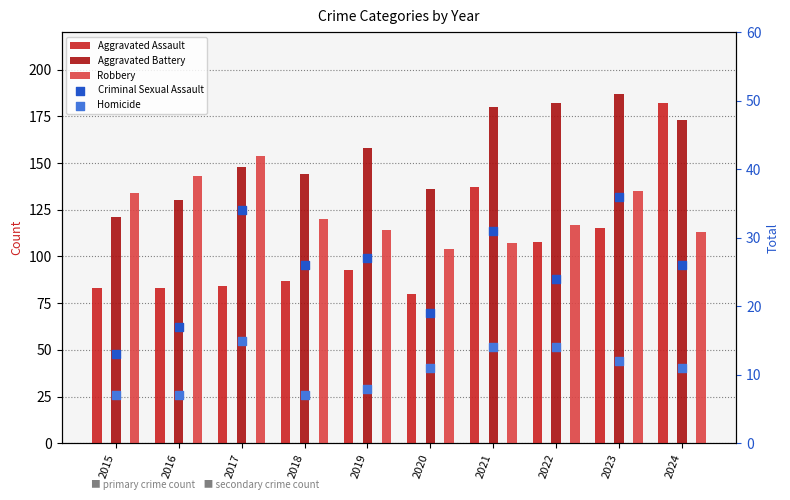

Which series has the largest total across all categories?

Aggravated Battery